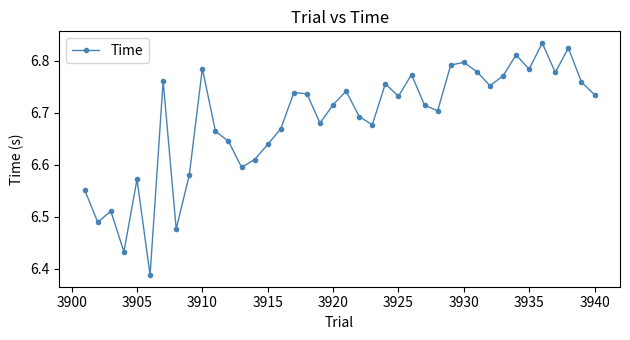

How many values are between 6 and 7?

40